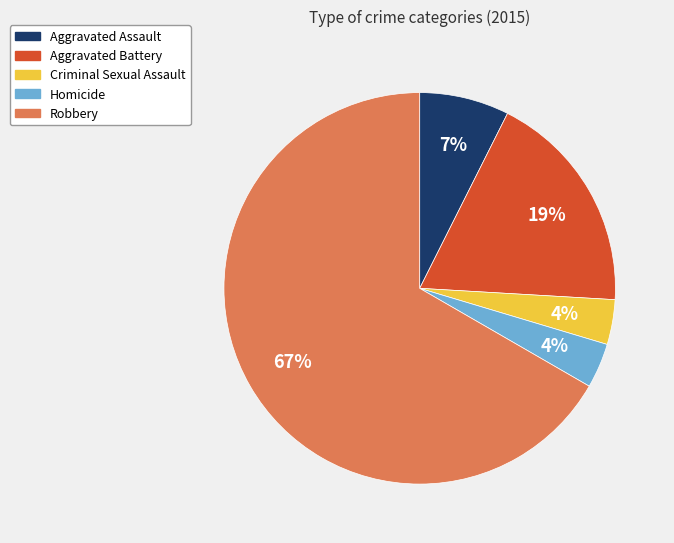

Which category has the biggest portion of the pie?

Robbery